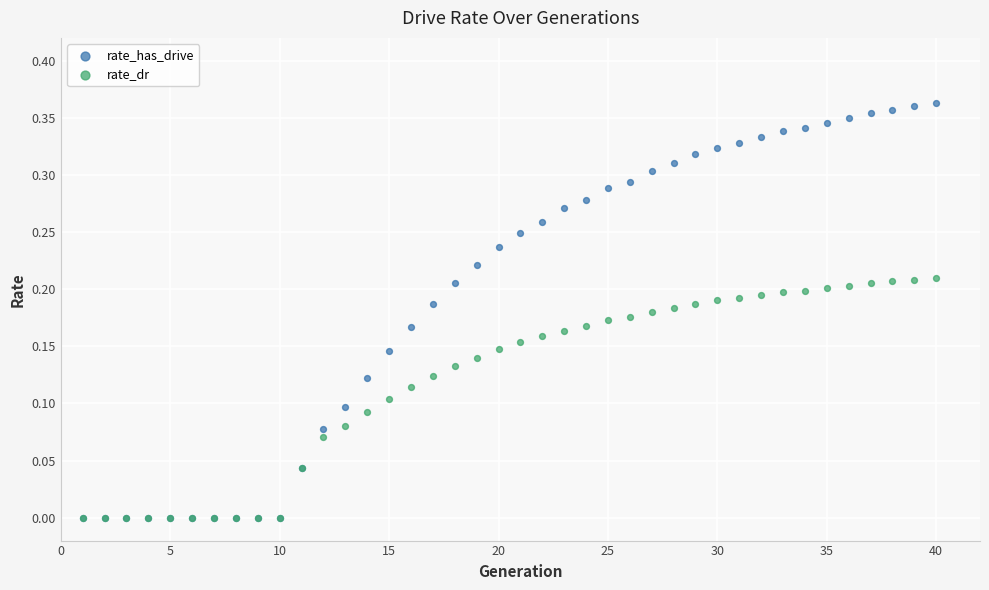

What are all the series names shown in the legend?

rate_has_drive, rate_dr